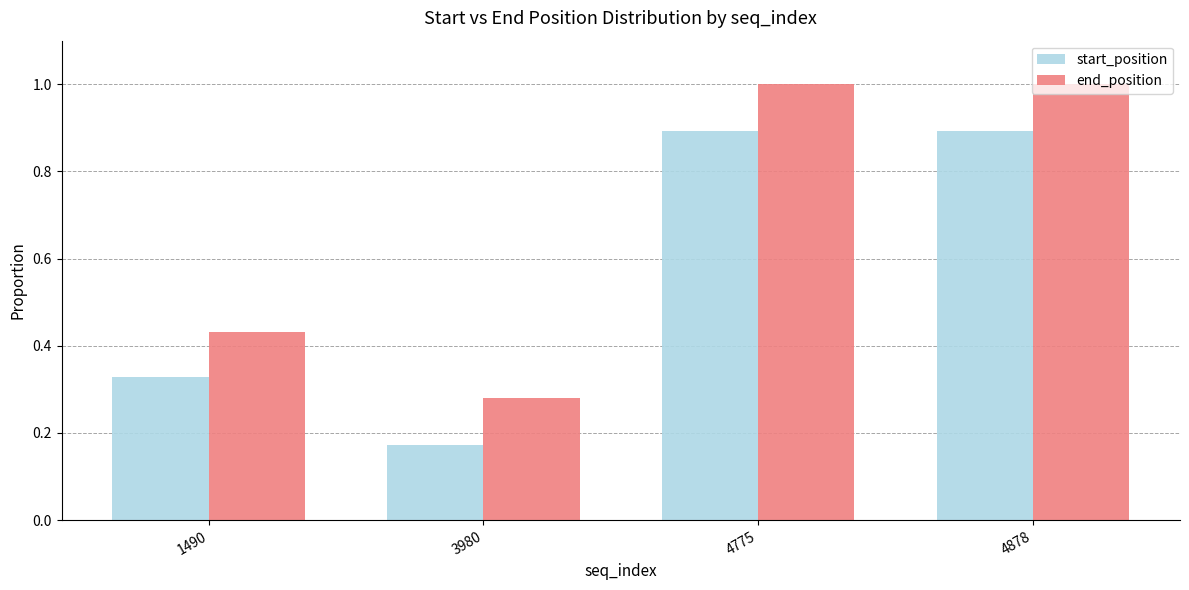

How many bars are there in total?

8